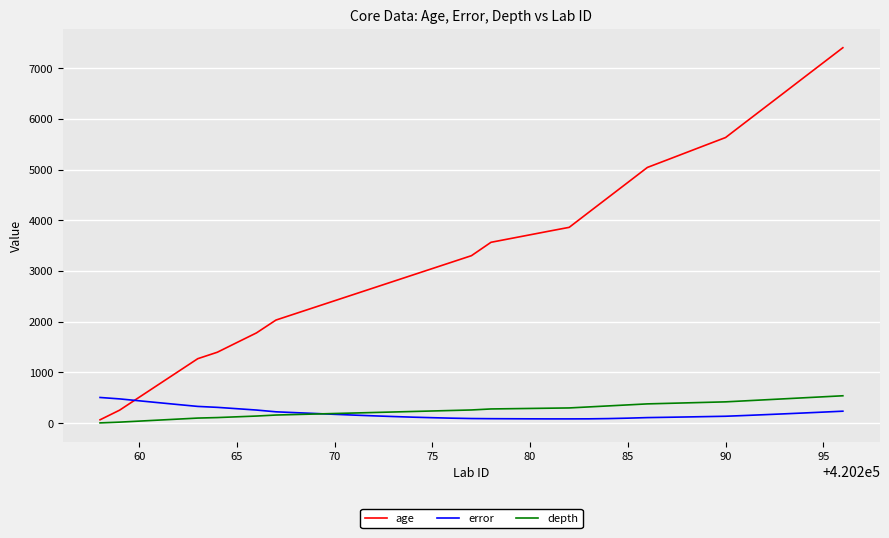

What is the greatest value displayed?

7407.0